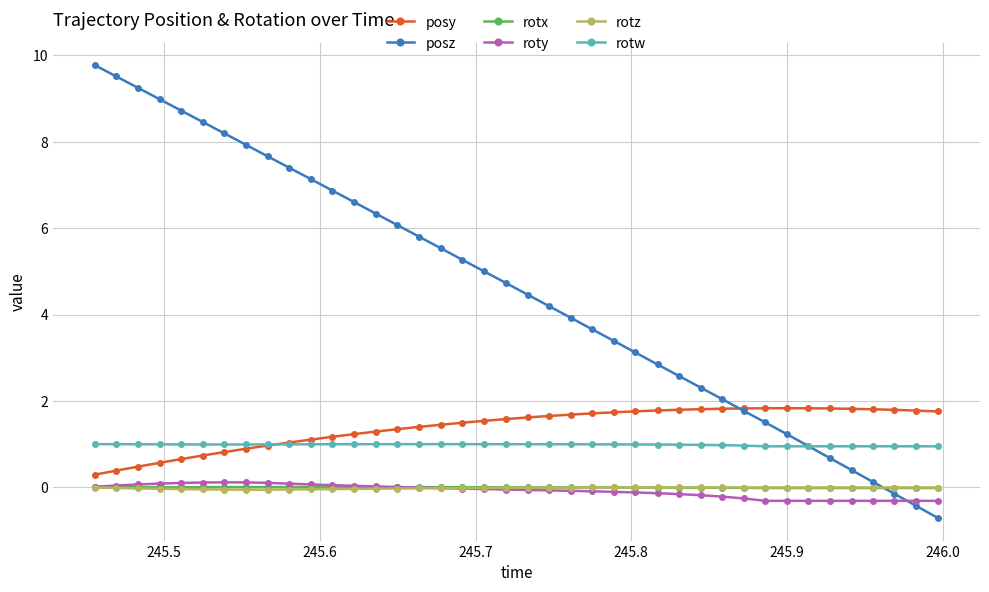

Which series has the largest total across all categories?

posz